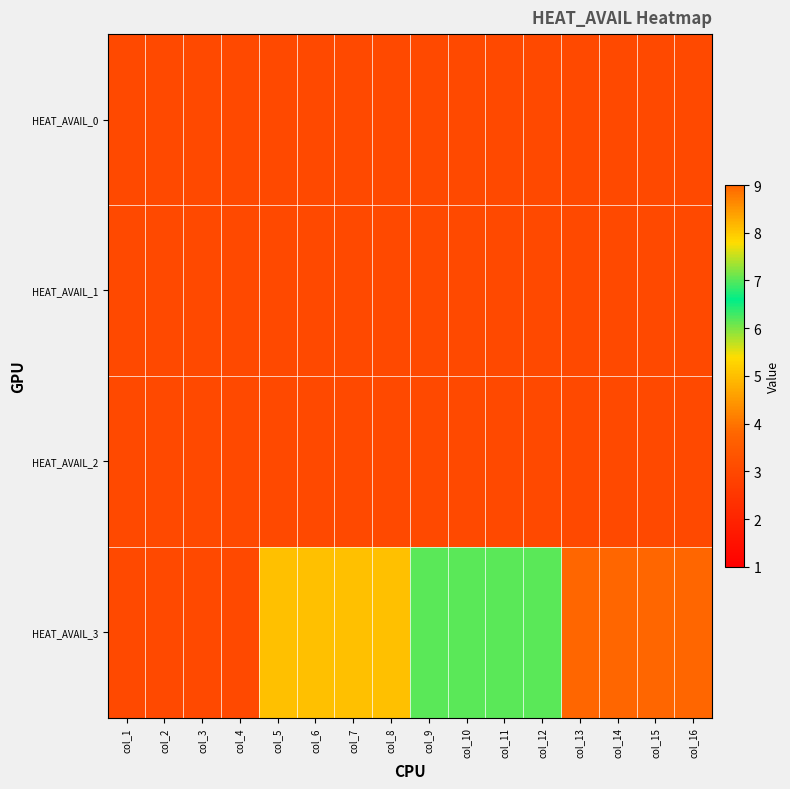

What is the maximum value shown in the chart?

9